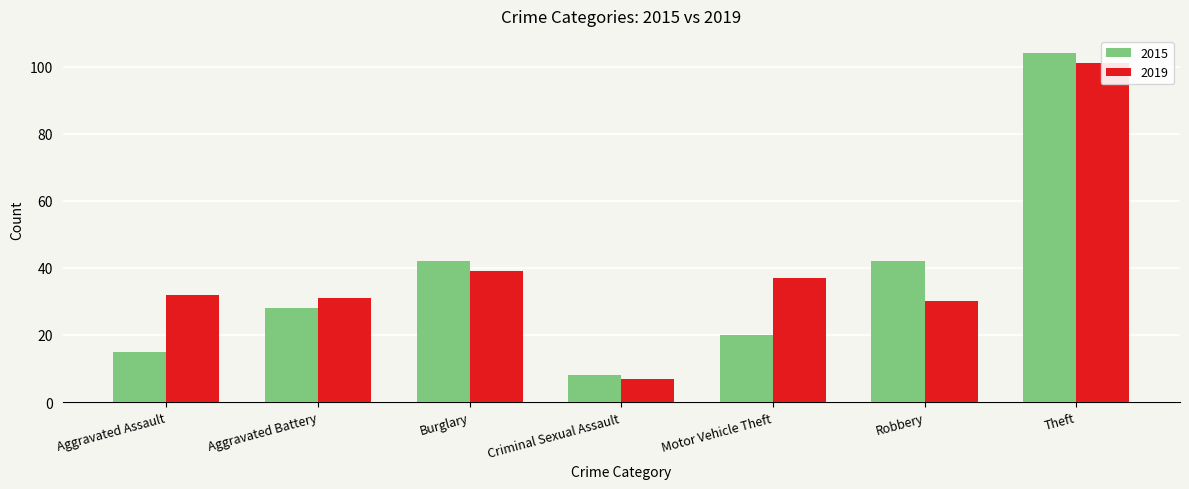

What is the spread (max minus min) of values at Criminal Sexual Assault?

1